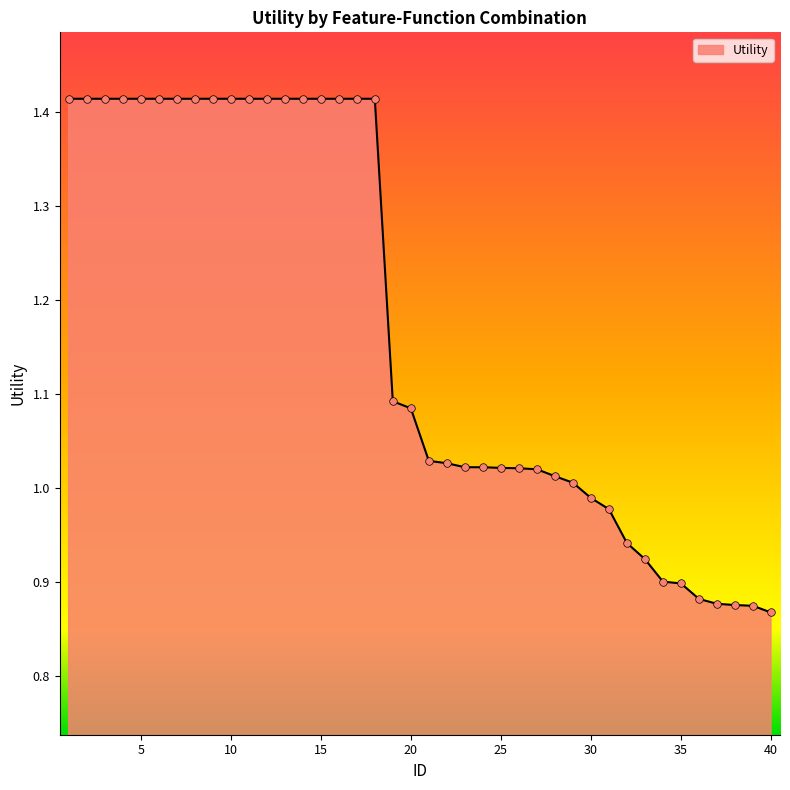

What is the difference between the maximum and minimum values?

0.5